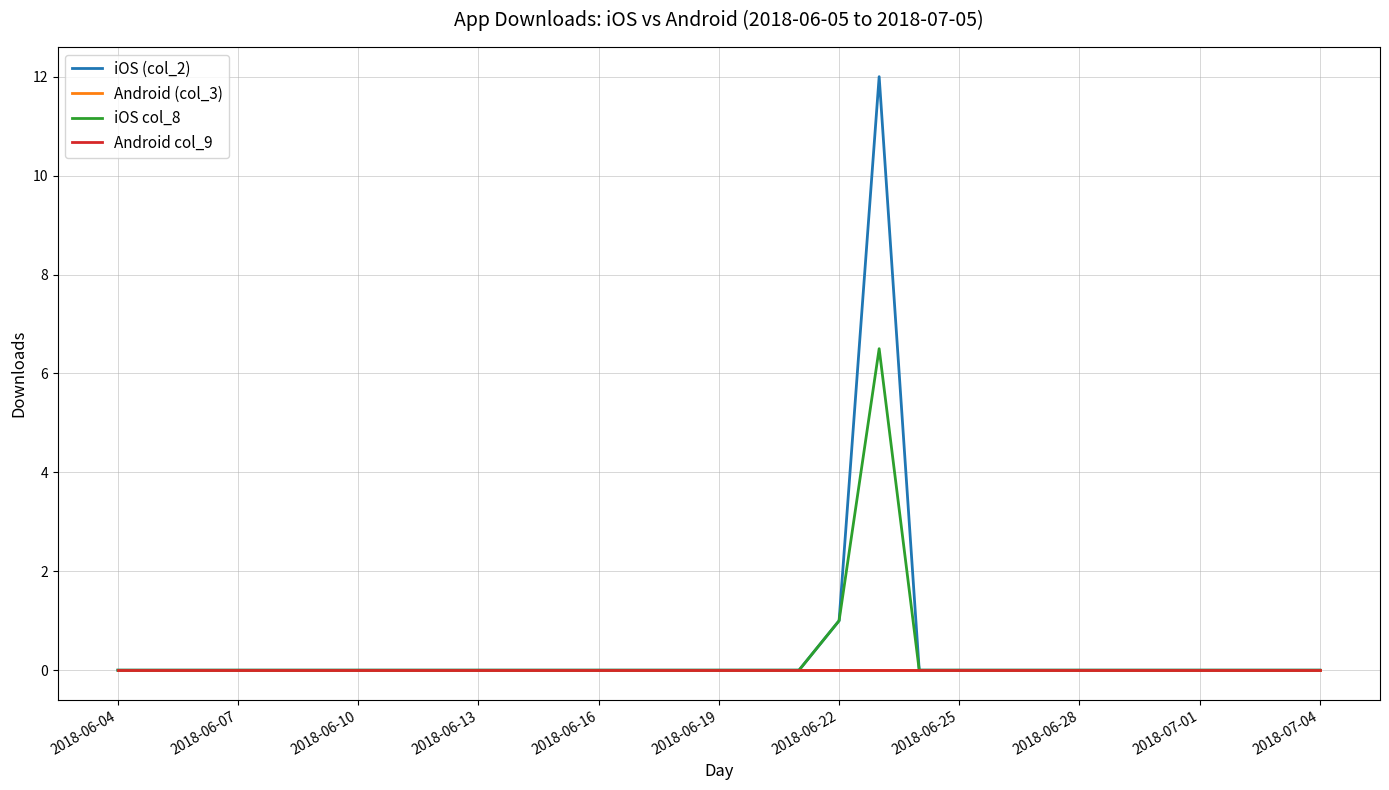

Which series has the largest total across all categories?

iOS (col_2)